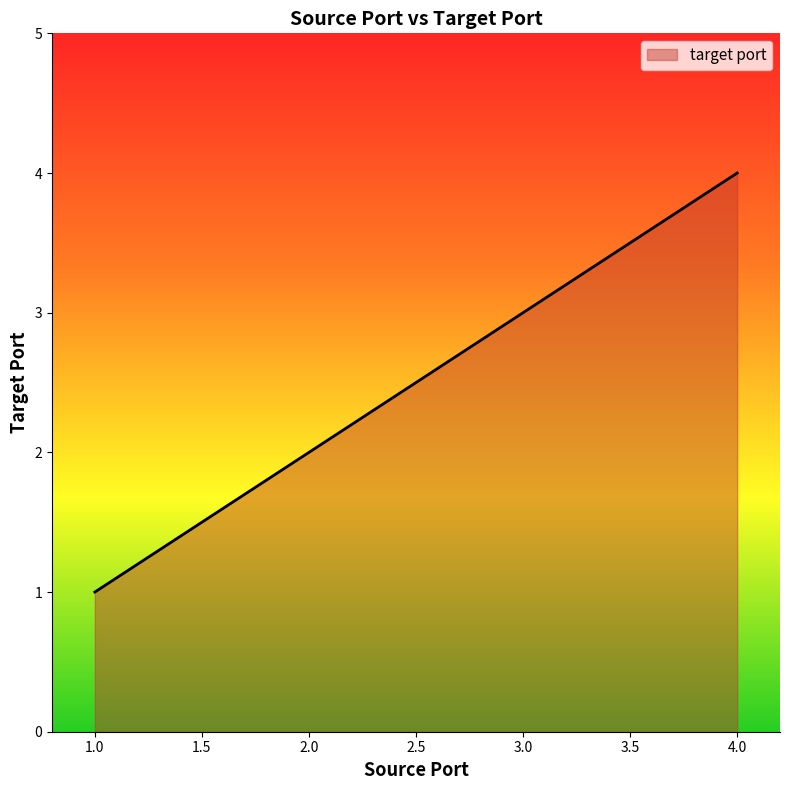

What is the average value?

2